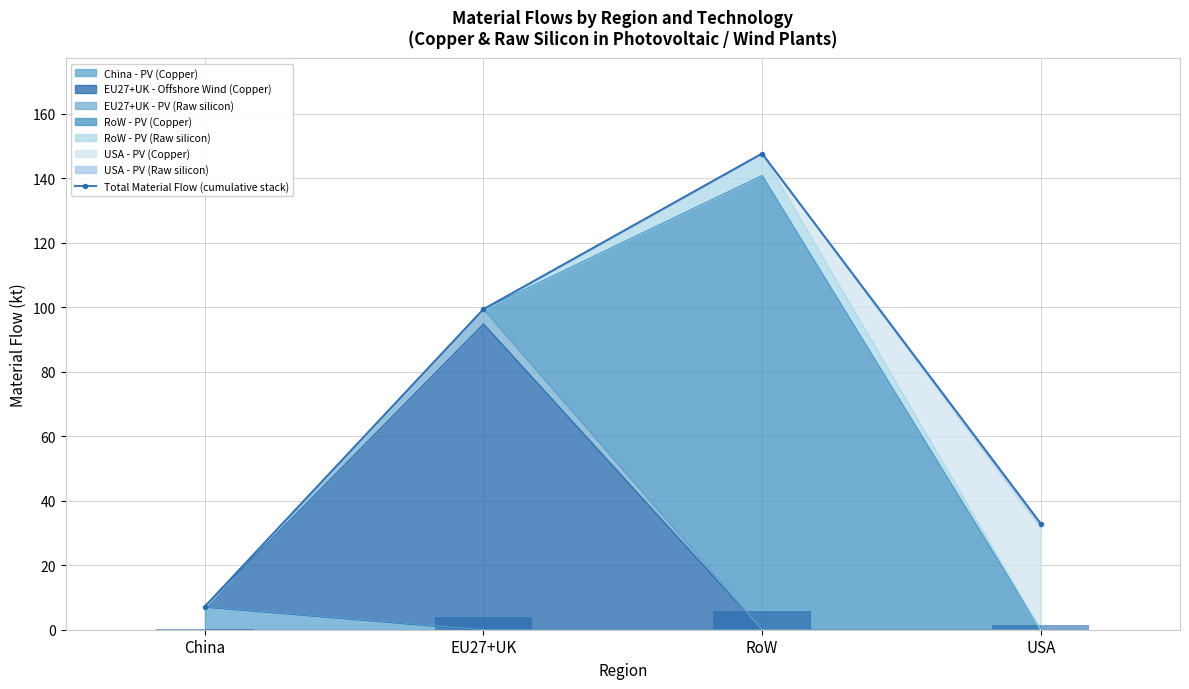

Approximately how many times larger is the value at RoW compared to China?

20.5